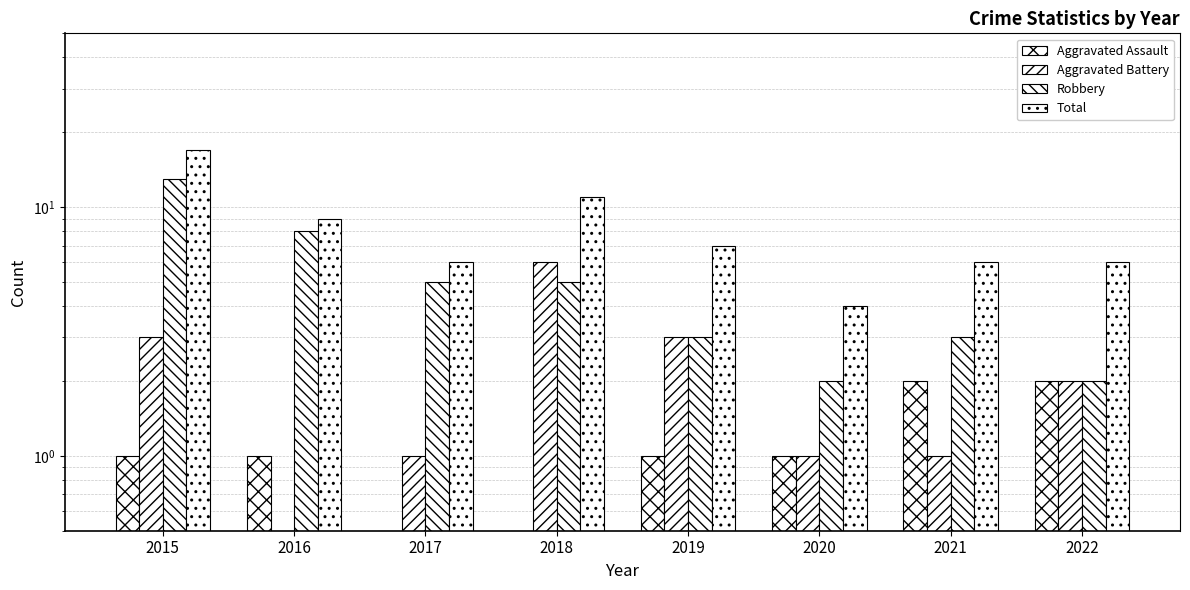

What are all the series names shown in the legend?

Aggravated Assault, Aggravated Battery, Robbery, Total